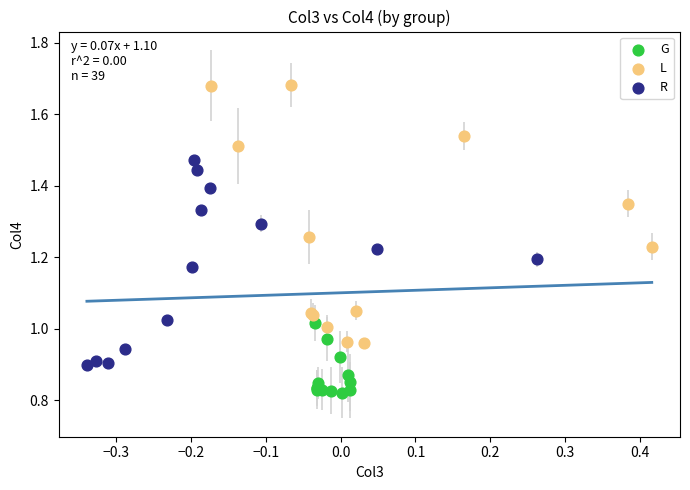

Which series contains the highest Y value?

L